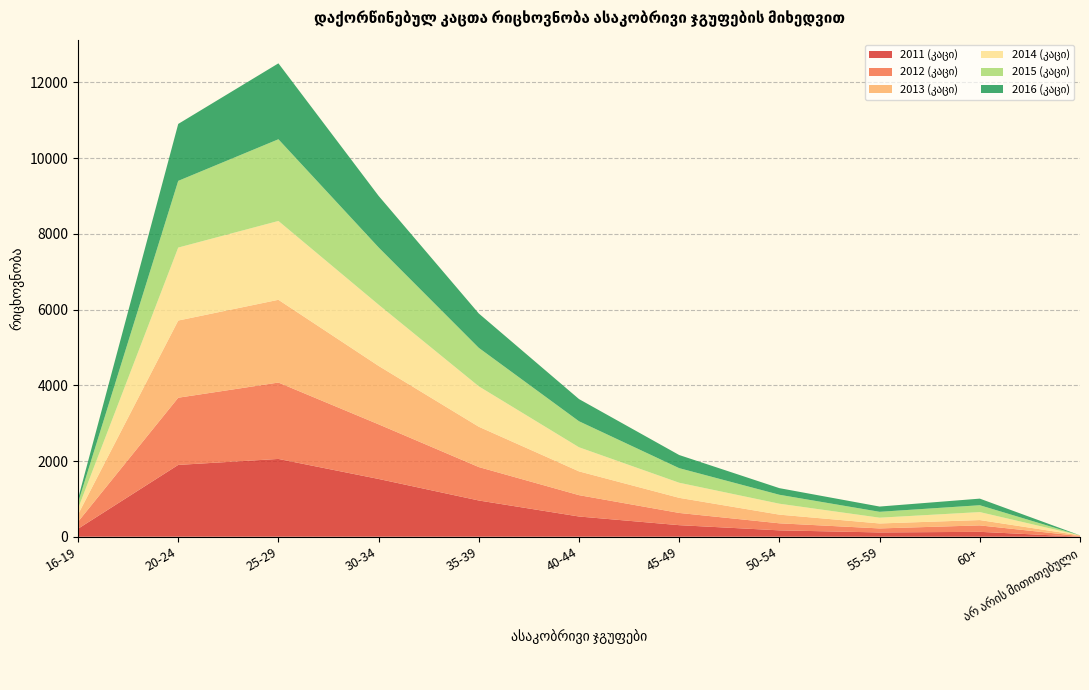

Reading left to right, extract all data points from this chart.

2011 (კაცი): 16-19=210	20-24=1897	25-29=2055	30-34=1526	35-39=957	40-44=534	45-49=305	50-54=168	55-59=113	60+=129	არ არის მითითებული=1
2012 (კაცი): 16-19=185	20-24=1775	25-29=2018	30-34=1443	35-39=883	40-44=564	45-49=323	50-54=186	55-59=106	60+=170	არ არის მითითებული=16
2013 (კაცი): 16-19=191	20-24=2039	25-29=2186	30-34=1543	35-39=1065	40-44=628	45-49=399	50-54=229	55-59=131	60+=141	არ არის მითითებული=19
2014 (კაცი): 16-19=156	20-24=1928	25-29=2083	30-34=1617	35-39=1068	40-44=637	45-49=399	50-54=289	55-59=153	60+=211	არ არის მითითებული=0
2015 (კაცი): 16-19=156	20-24=1762	25-29=2158	30-34=1513	35-39=1016	40-44=687	45-49=385	50-54=236	55-59=155	60+=181	არ არის მითითებული=0
2016 (კაცი): 16-19=103	20-24=1504	25-29=2006	30-34=1362	35-39=908	40-44=586	45-49=347	50-54=175	55-59=139	60+=174	არ არის მითითებული=0